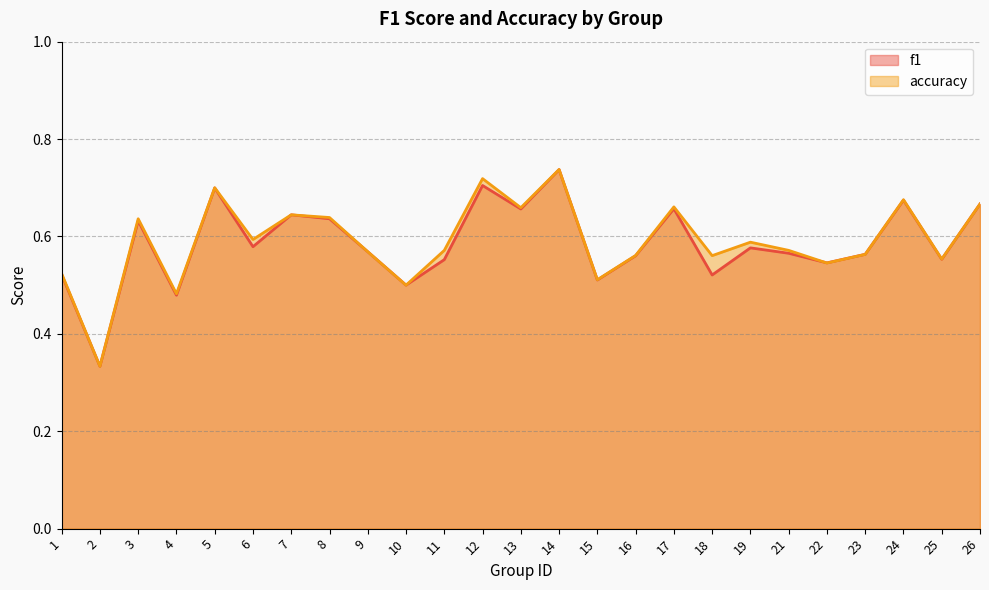

Where is the first local maximum for f1?

3